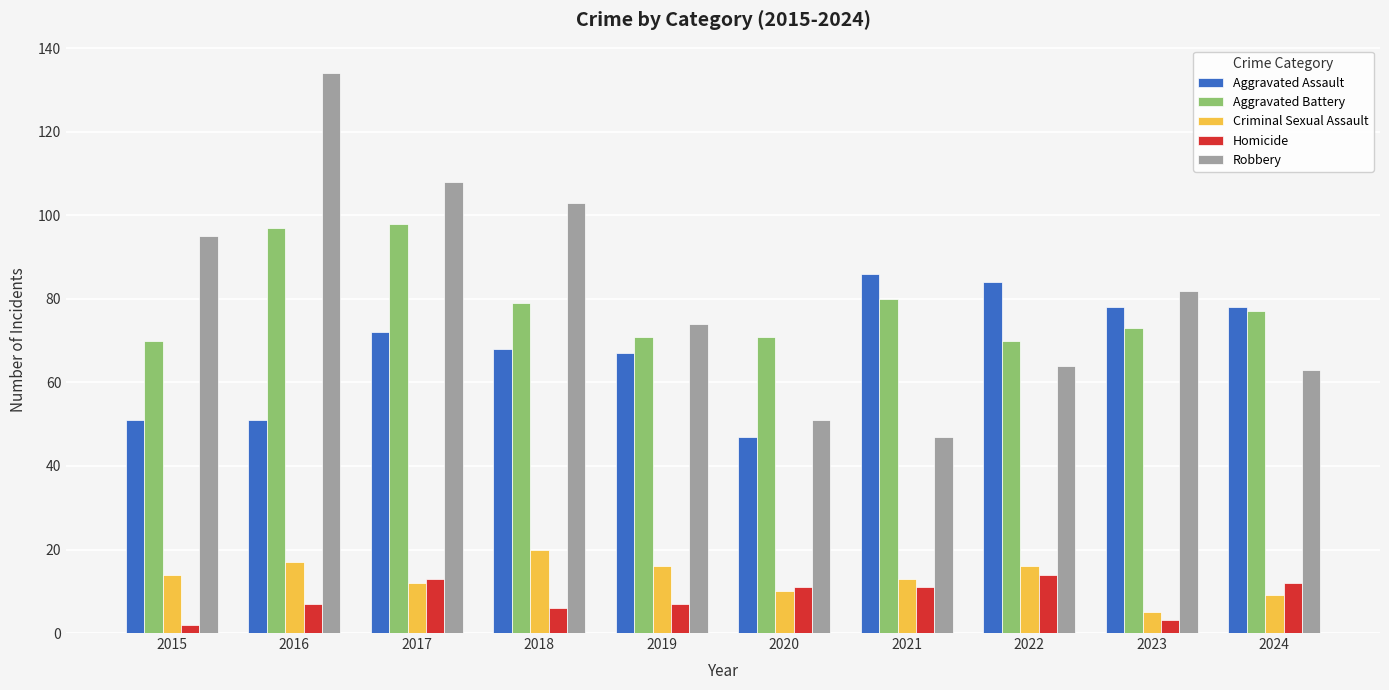

What are all the series names shown in the legend?

Aggravated Assault, Aggravated Battery, Criminal Sexual Assault, Homicide, Robbery